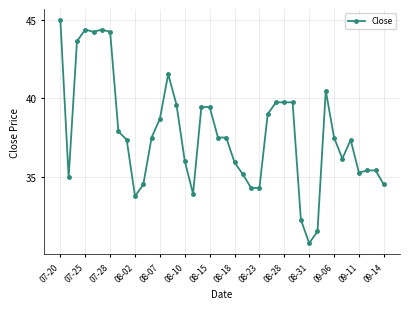

What is the sum of all values?

1510.0